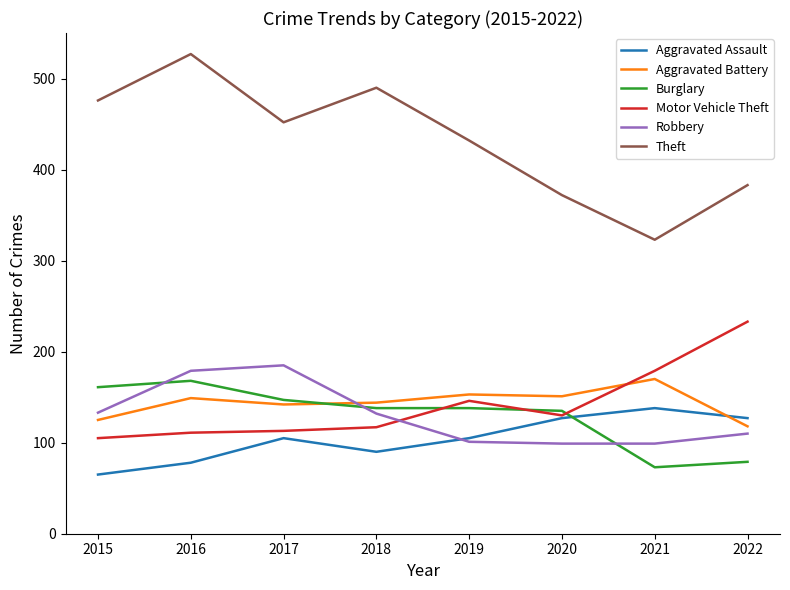

What is the difference between the Motor Vehicle Theft values at 2018 and 2015?

12